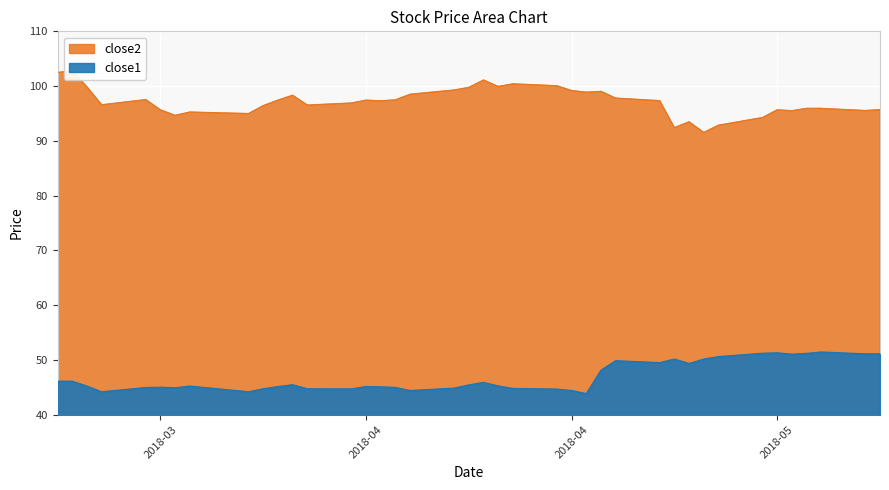

What is the minimum value shown in the chart?

43.8